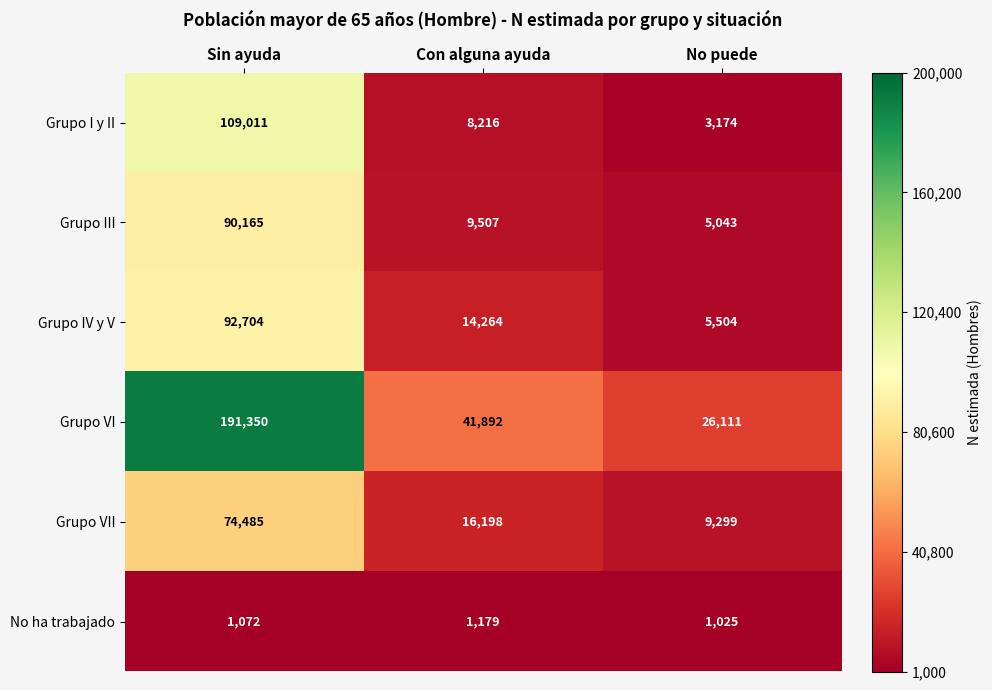

What is the spread (max minus min) of values at No puede?

25086